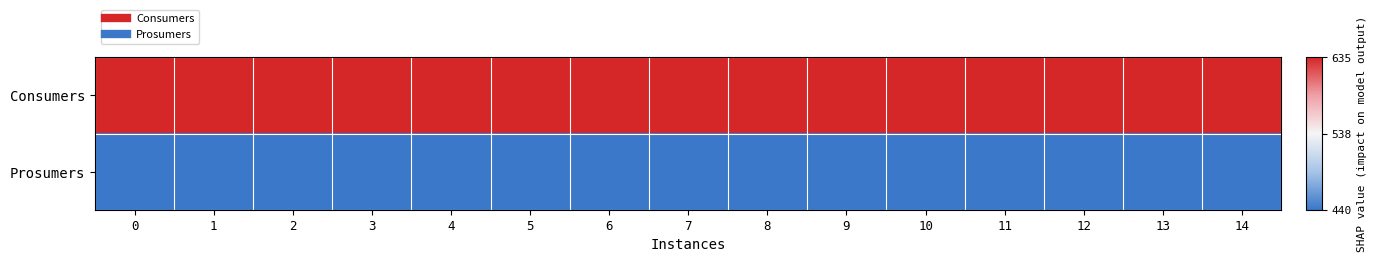

Between 0 and 6, which series saw the biggest shift?

Consumers